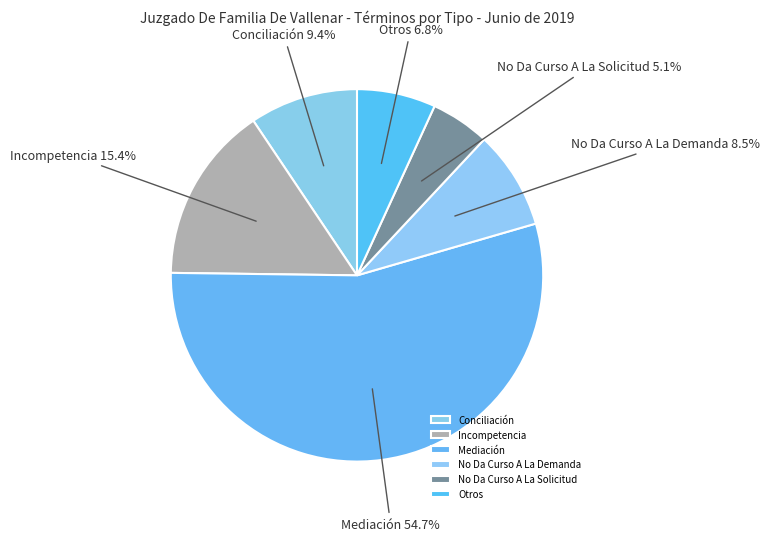

To the nearest percent, what is the combined percentage of No Da Curso A La Demanda and Incompetencia?

24%